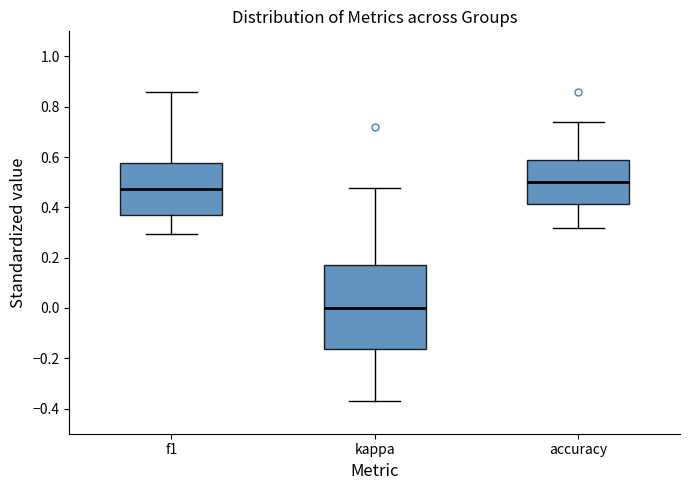

Which box is the tallest, from its lower edge to its upper edge?

kappa